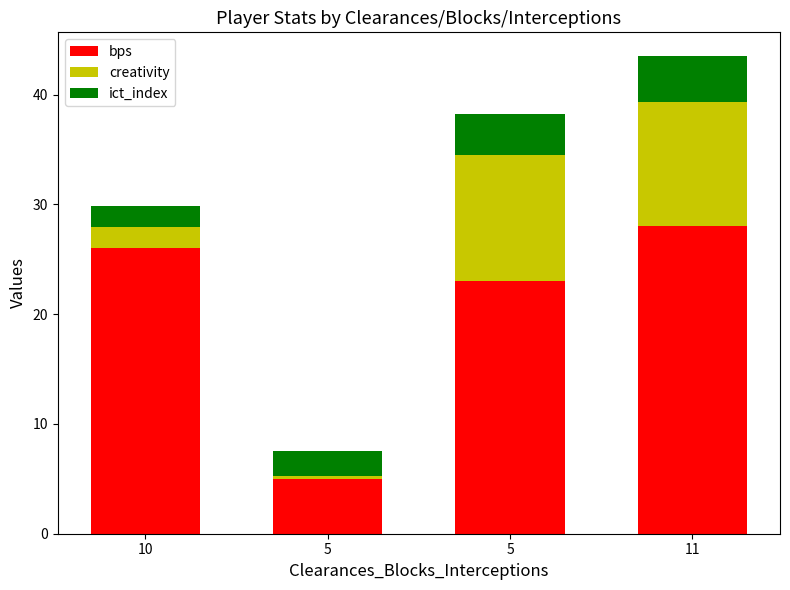

What is the sum of all creativity values?

25.0